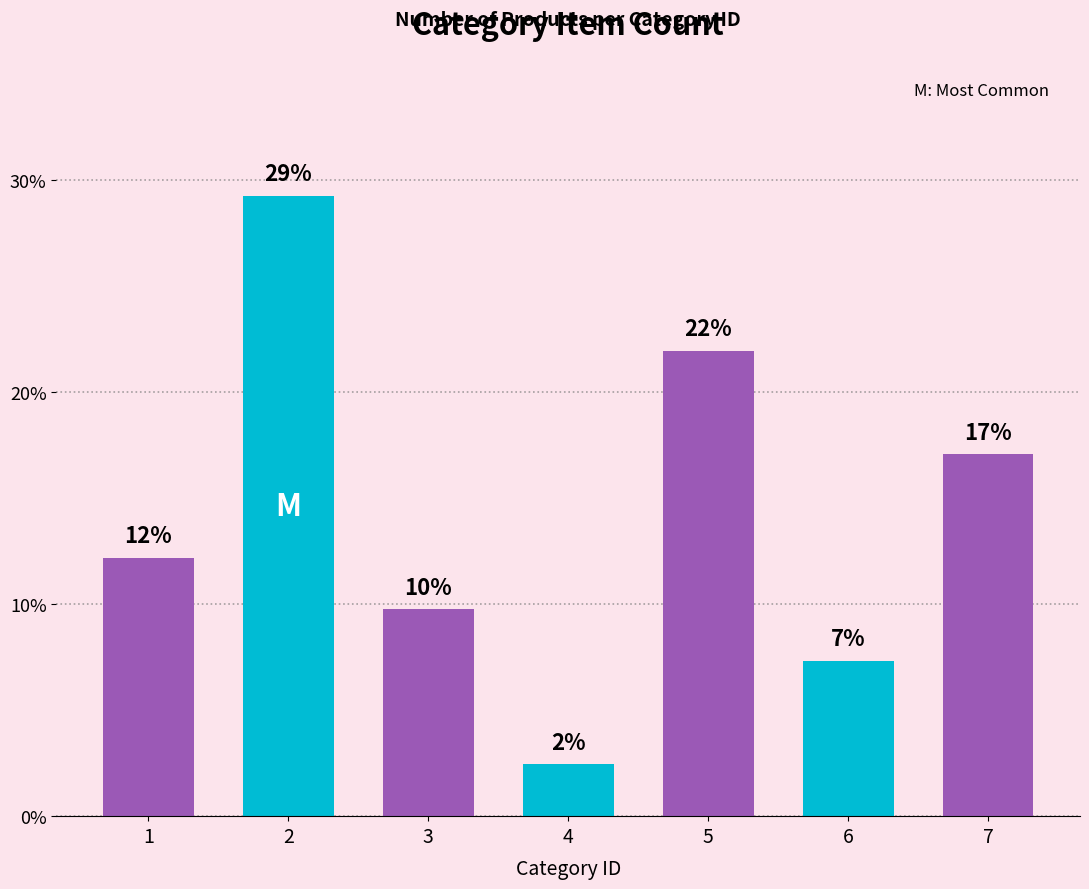

List the labels in order of value, smallest first.

4, 6, 3, 1, 7, 5, 2